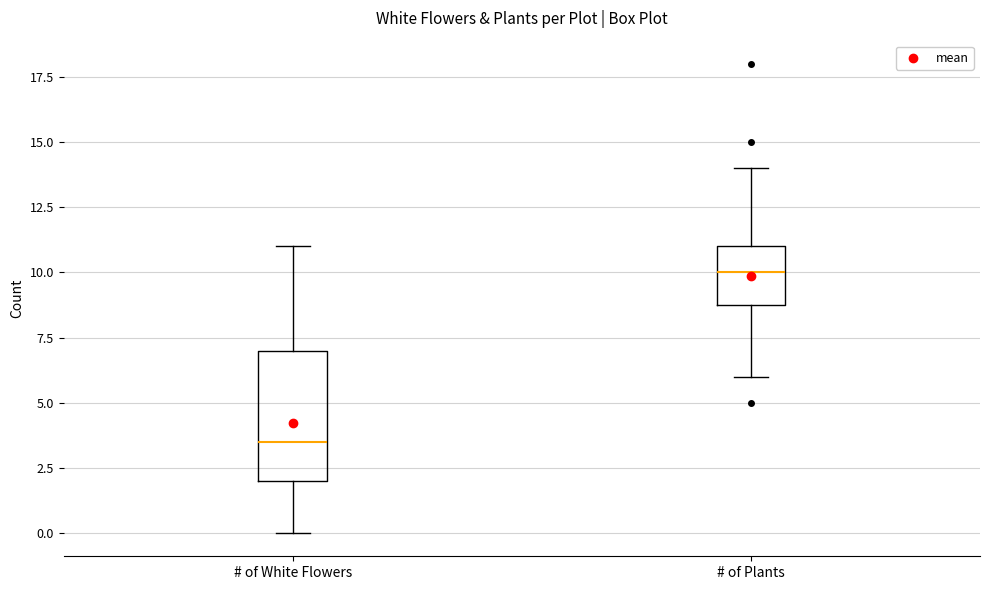

Which box is the tallest, from its lower edge to its upper edge?

# of White Flowers